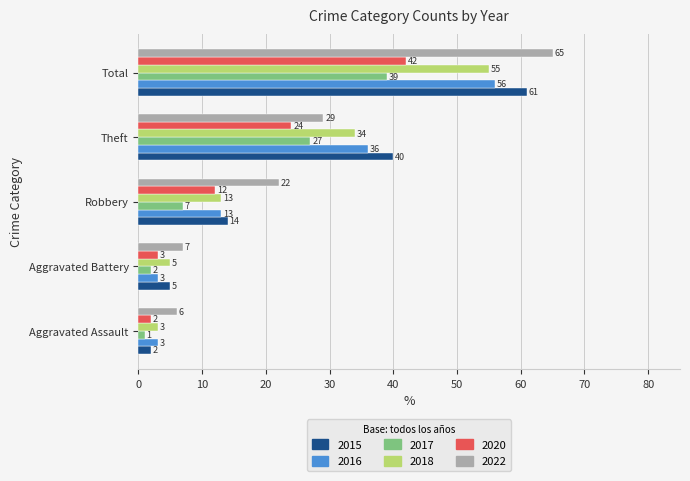

What is the difference between the highest and lowest values at Total?

26